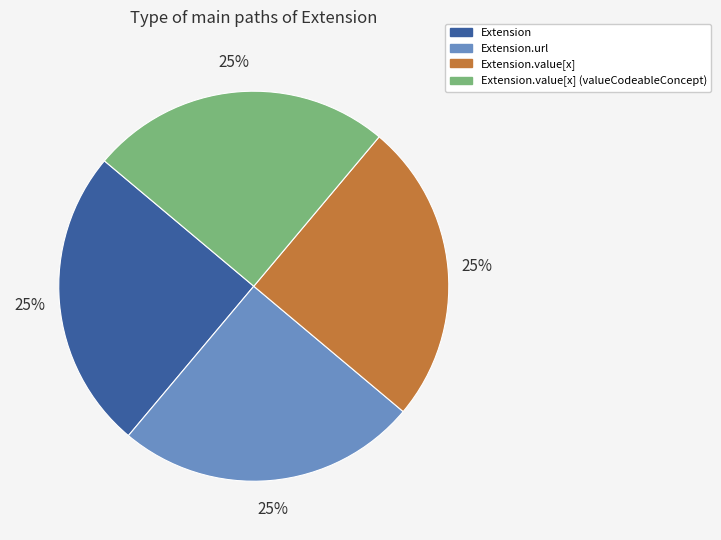

To the nearest percent, what is the average slice percentage?

25%